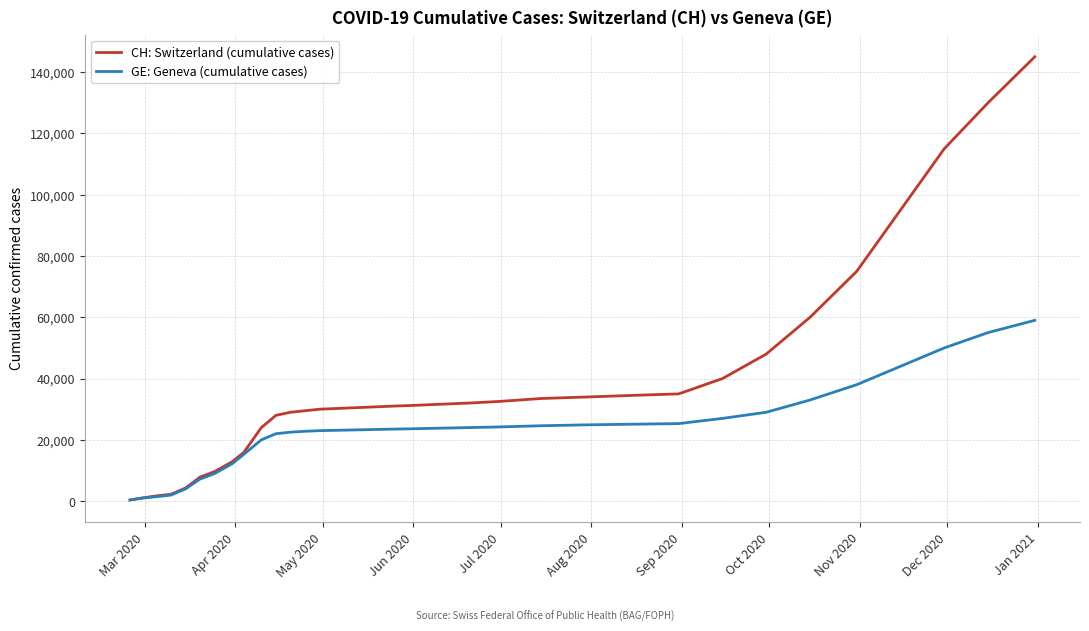

What is the highest value of the GE: Geneva (cumulative cases) series?

59000